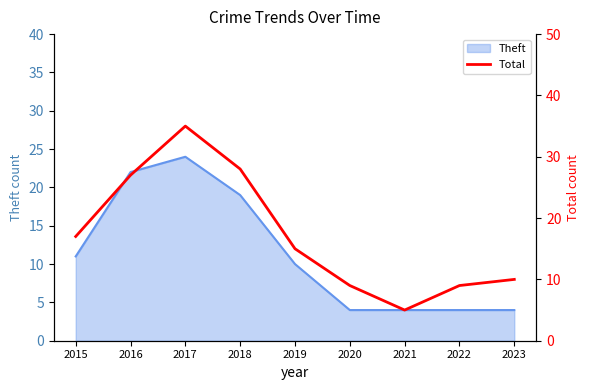

Where is Theft nearest to the value 14?

2015